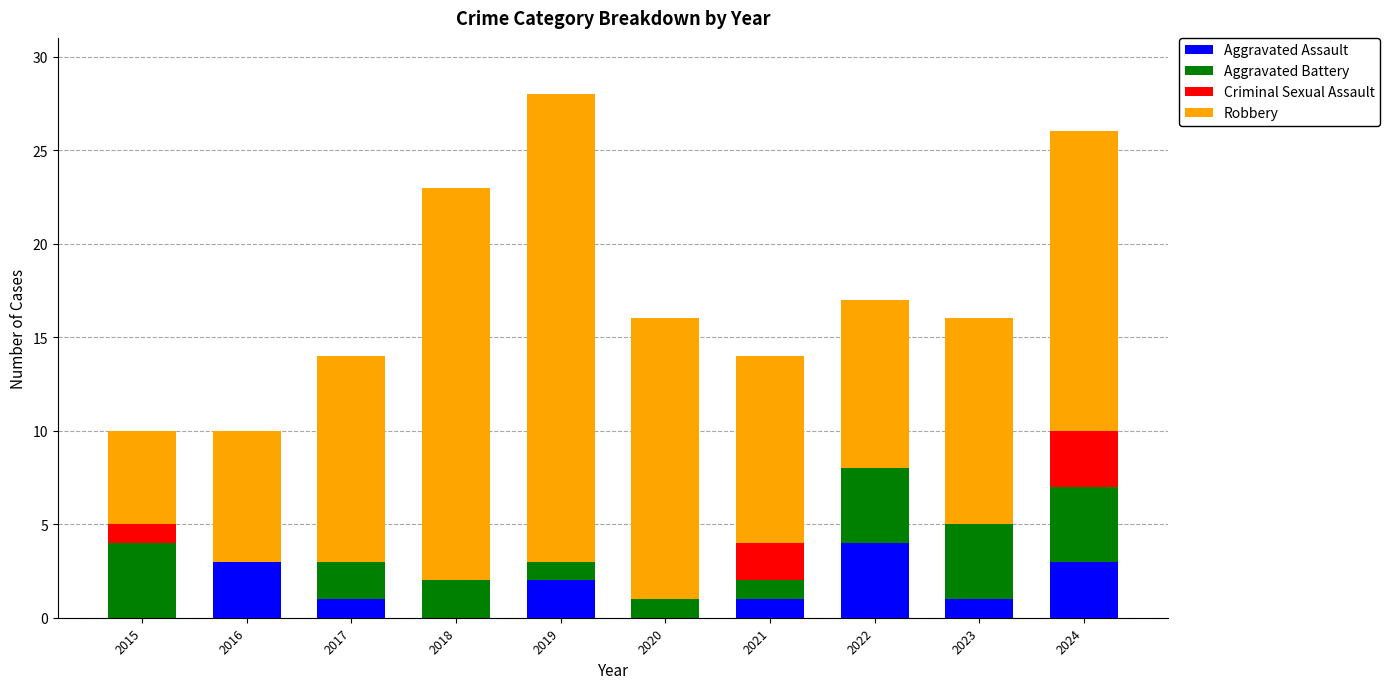

What is the sum of the Aggravated Assault values at 2019 and 2017?

3